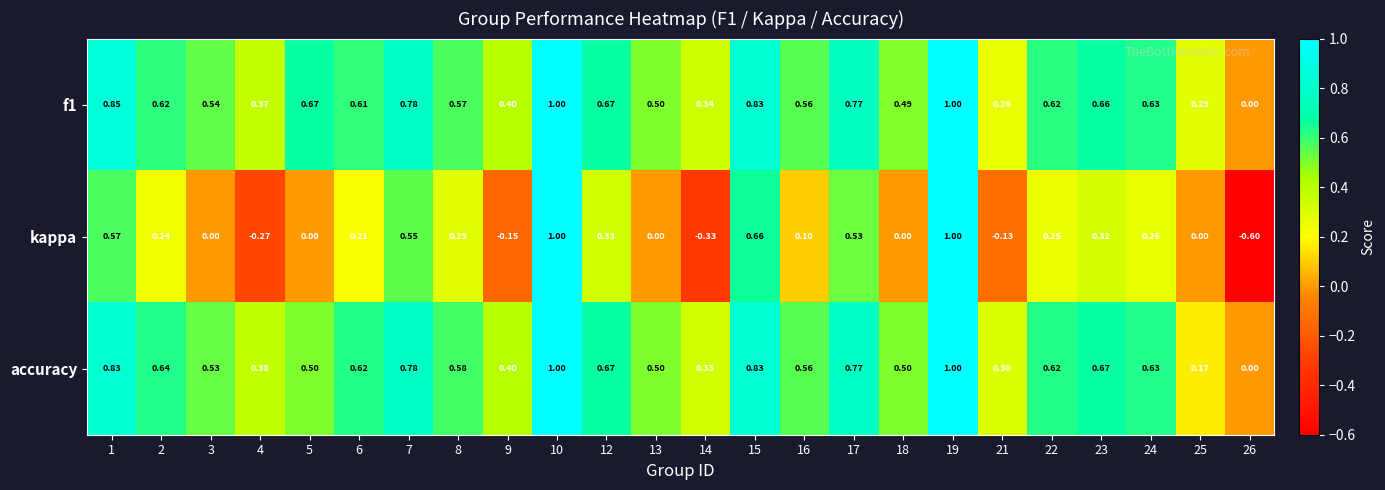

Which series has the widest spread of values?

kappa